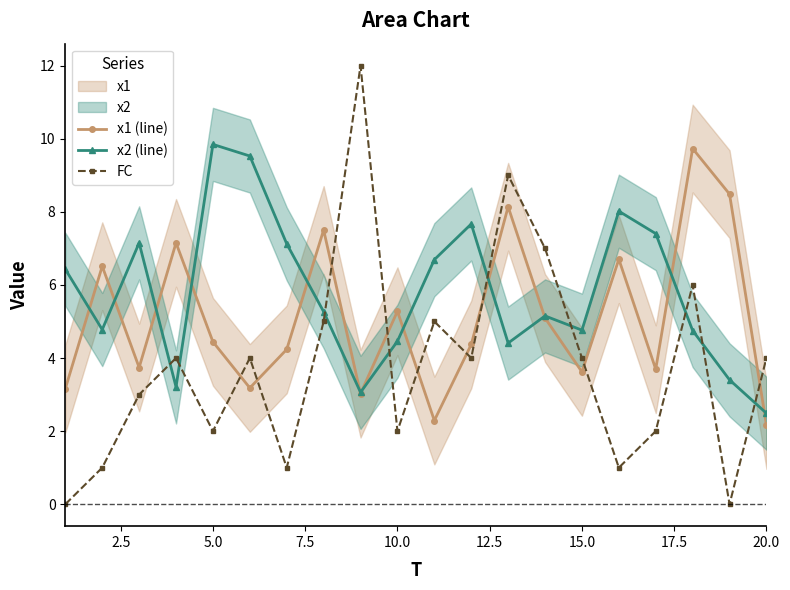

What is the value of the x1 (line) point at the 4th from the left?

7.1